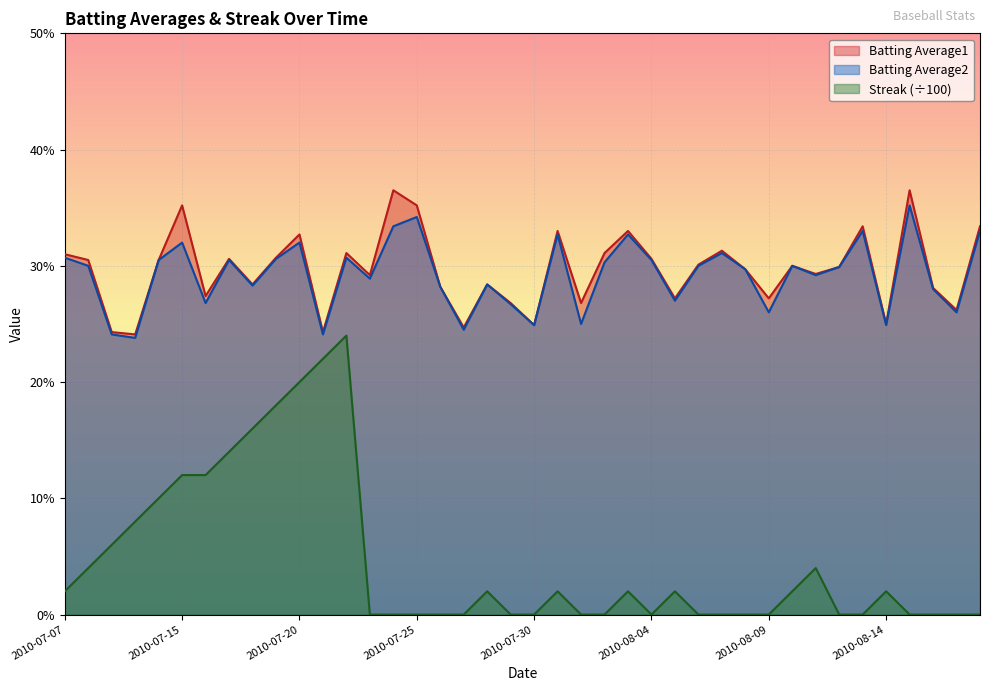

Which category has the lowest value across all series?

2010-07-23